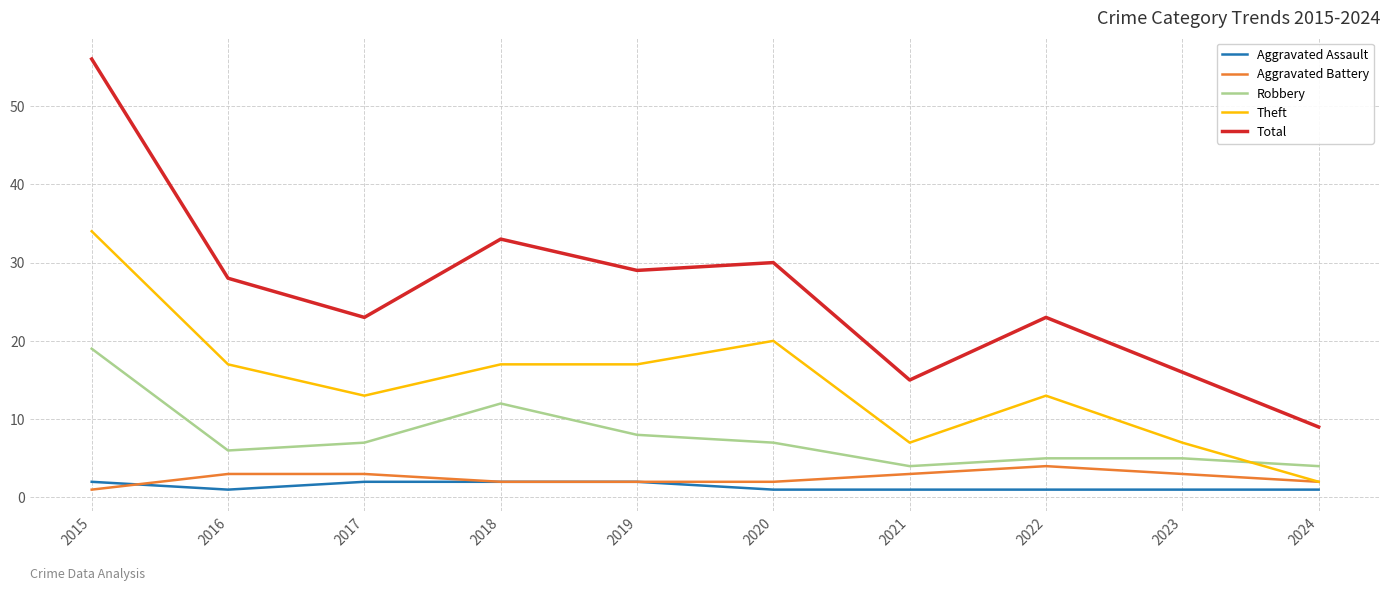

What is the spread (max minus min) of values at 2017?

21